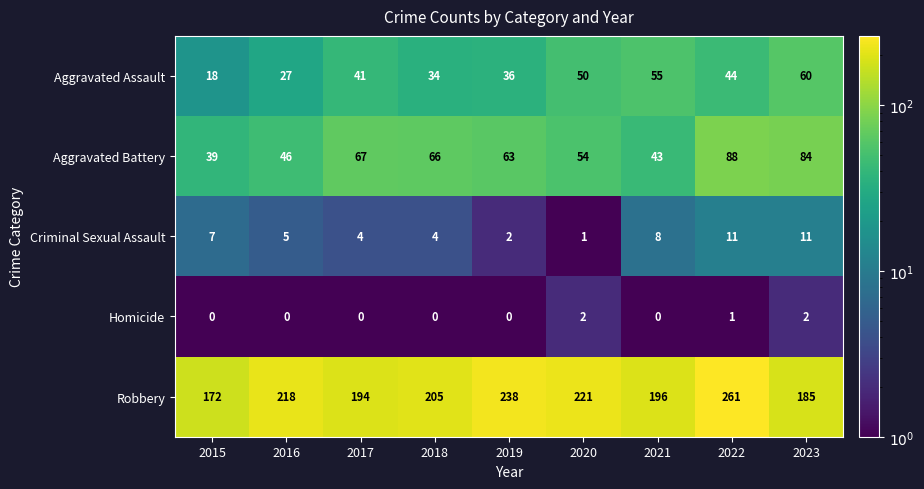

Which series has the largest range (max minus min)?

Robbery